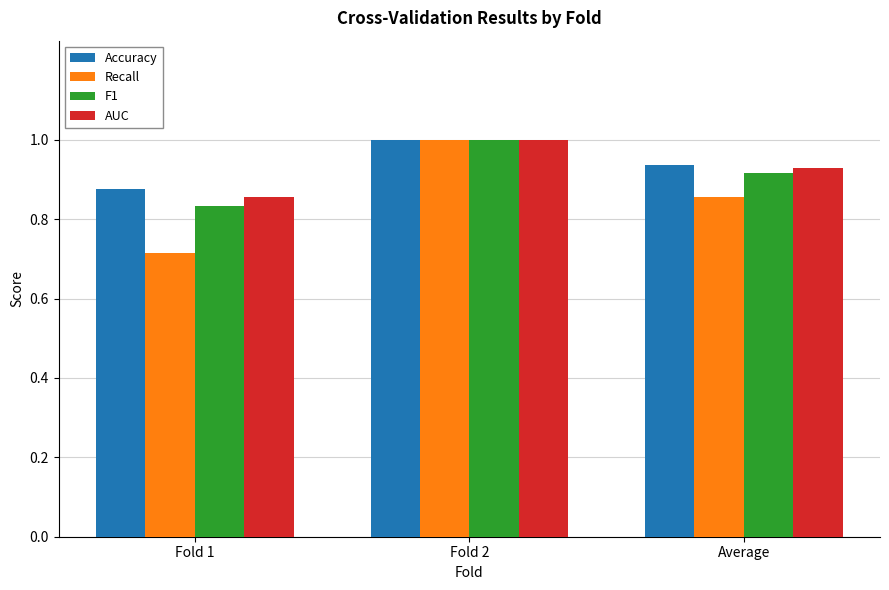

What is the value of the Recall bar at the 2nd from the left?

1.0